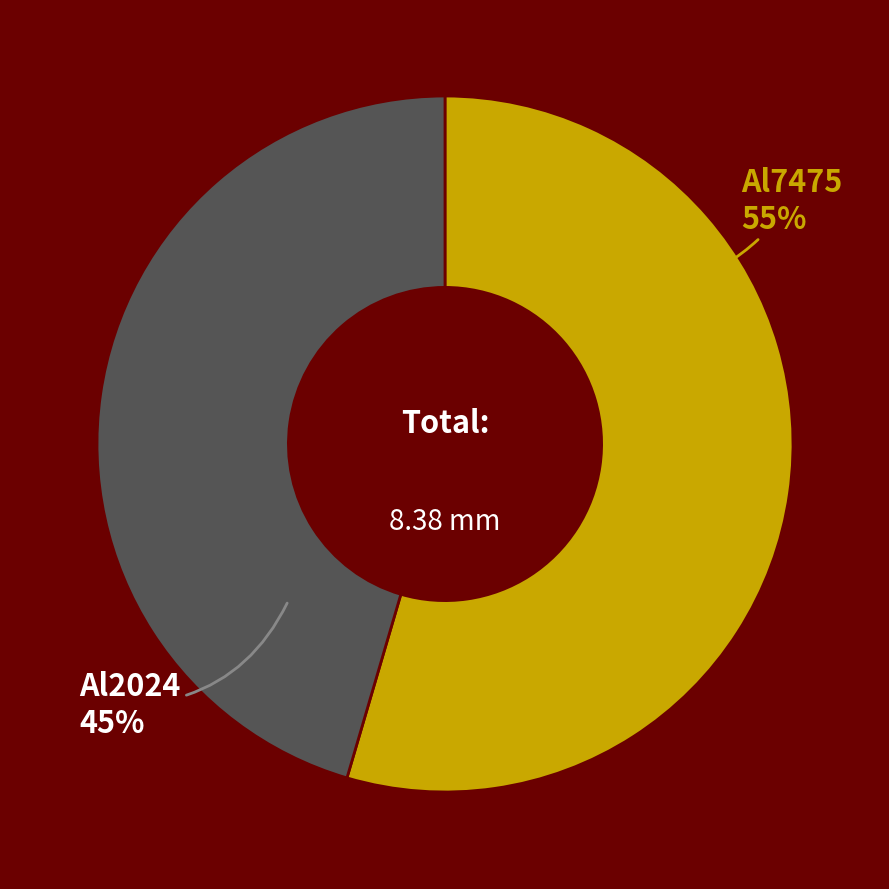

To the nearest percent, what is the average slice percentage?

50%